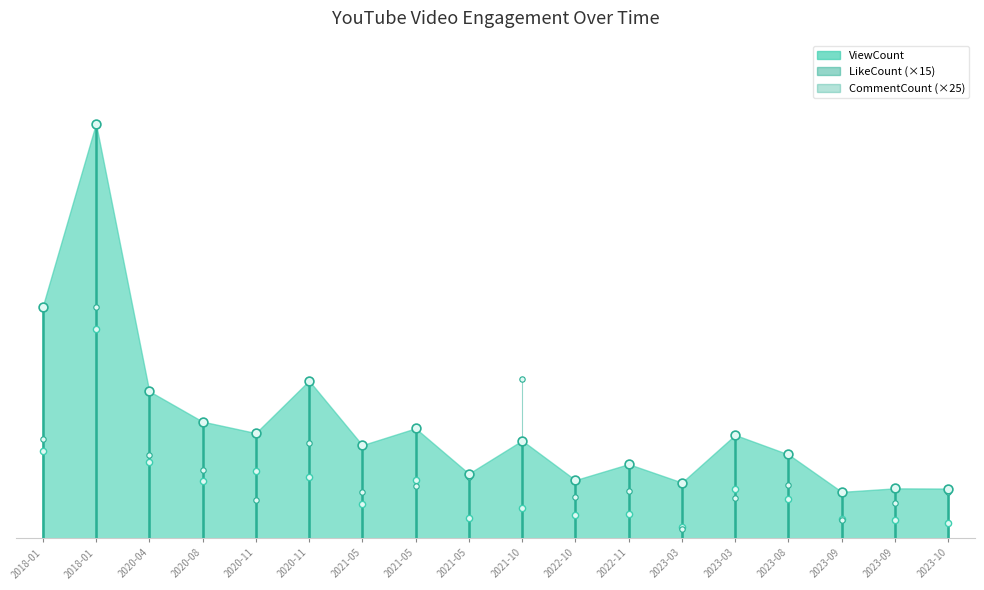

Which series has the largest Y range (max minus min)?

ViewCount